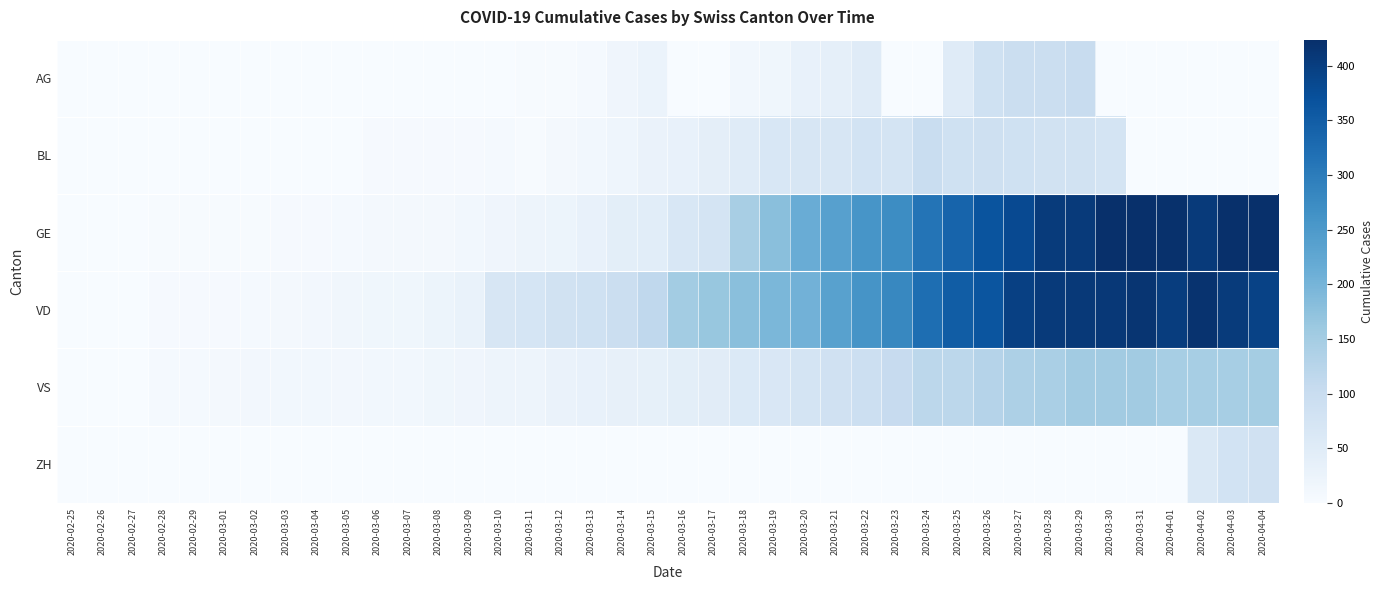

Reading left to right, what are all the values shown in this chart?

AG: 2020-02-25=0	2020-02-26=0	2020-02-27=0	2020-02-28=0	2020-02-29=0	2020-03-01=0	2020-03-02=0	2020-03-03=0	2020-03-04=0	2020-03-05=0	2020-03-06=0	2020-03-07=0	2020-03-08=1	2020-03-09=0	2020-03-10=0	2020-03-11=2	2020-03-12=2	2020-03-13=6	2020-03-14=17	2020-03-15=25	2020-03-16=0	2020-03-17=0	2020-03-18=13	2020-03-19=15	2020-03-20=33	2020-03-21=38	2020-03-22=50	2020-03-23=0	2020-03-24=0	2020-03-25=50	2020-03-26=85	2020-03-27=94	2020-03-28=96	2020-03-29=100	2020-03-30=0	2020-03-31=0	2020-04-01=0	2020-04-02=0	2020-04-03=0	2020-04-04=0
BL: 2020-02-25=0	2020-02-26=0	2020-02-27=0	2020-02-28=0	2020-02-29=1	2020-03-01=1	2020-03-02=1	2020-03-03=1	2020-03-04=1	2020-03-05=1	2020-03-06=4	2020-03-07=4	2020-03-08=4	2020-03-09=4	2020-03-10=5	2020-03-11=3	2020-03-12=9	2020-03-13=12	2020-03-14=19	2020-03-15=27	2020-03-16=30	2020-03-17=40	2020-03-18=51	2020-03-19=66	2020-03-20=68	2020-03-21=68	2020-03-22=79	2020-03-23=75	2020-03-24=99	2020-03-25=86	2020-03-26=88	2020-03-27=86	2020-03-28=81	2020-03-29=82	2020-03-30=73	2020-03-31=0	2020-04-01=0	2020-04-02=0	2020-04-03=0	2020-04-04=0
GE: 2020-02-25=0	2020-02-26=1	2020-02-27=1	2020-02-28=2	2020-02-29=3	2020-03-01=3	2020-03-02=3	2020-03-03=4	2020-03-04=4	2020-03-05=5	2020-03-06=7	2020-03-07=7	2020-03-08=9	2020-03-09=13	2020-03-10=18	2020-03-11=20	2020-03-12=23	2020-03-13=33	2020-03-14=43	2020-03-15=46	2020-03-16=66	2020-03-17=75	2020-03-18=145	2020-03-19=179	2020-03-20=214	2020-03-21=238	2020-03-22=258	2020-03-23=272	2020-03-24=313	2020-03-25=339	2020-03-26=365	2020-03-27=382	2020-03-28=405	2020-03-29=406	2020-03-30=424	2020-03-31=424	2020-04-01=421	2020-04-02=406	2020-04-03=424	2020-04-04=424
VD: 2020-02-25=0	2020-02-26=0	2020-02-27=0	2020-02-28=4	2020-02-29=4	2020-03-01=4	2020-03-02=6	2020-03-03=8	2020-03-04=11	2020-03-05=14	2020-03-06=15	2020-03-07=16	2020-03-08=22	2020-03-09=29	2020-03-10=68	2020-03-11=72	2020-03-12=81	2020-03-13=86	2020-03-14=95	2020-03-15=113	2020-03-16=151	2020-03-17=165	2020-03-18=180	2020-03-19=194	2020-03-20=204	2020-03-21=236	2020-03-22=259	2020-03-23=281	2020-03-24=322	2020-03-25=350	2020-03-26=363	2020-03-27=396	2020-03-28=407	2020-03-29=409	2020-03-30=410	2020-03-31=415	2020-04-01=401	2020-04-02=419	2020-04-03=405	2020-04-04=394
VS: 2020-02-25=0	2020-02-26=0	2020-02-27=0	2020-02-28=6	2020-02-29=6	2020-03-01=7	2020-03-02=10	2020-03-03=12	2020-03-04=13	2020-03-05=11	2020-03-06=12	2020-03-07=12	2020-03-08=16	2020-03-09=17	2020-03-10=20	2020-03-11=21	2020-03-12=28	2020-03-13=30	2020-03-14=34	2020-03-15=36	2020-03-16=42	2020-03-17=47	2020-03-18=59	2020-03-19=64	2020-03-20=73	2020-03-21=83	2020-03-22=92	2020-03-23=104	2020-03-24=118	2020-03-25=119	2020-03-26=129	2020-03-27=138	2020-03-28=143	2020-03-29=153	2020-03-30=154	2020-03-31=153	2020-04-01=147	2020-04-02=147	2020-04-03=147	2020-04-04=150
ZH: 2020-02-25=0	2020-02-26=0	2020-02-27=0	2020-02-28=0	2020-02-29=0	2020-03-01=0	2020-03-02=0	2020-03-03=0	2020-03-04=0	2020-03-05=0	2020-03-06=0	2020-03-07=0	2020-03-08=0	2020-03-09=0	2020-03-10=0	2020-03-11=0	2020-03-12=0	2020-03-13=0	2020-03-14=0	2020-03-15=0	2020-03-16=0	2020-03-17=0	2020-03-18=0	2020-03-19=0	2020-03-20=0	2020-03-21=0	2020-03-22=0	2020-03-23=0	2020-03-24=0	2020-03-25=0	2020-03-26=0	2020-03-27=0	2020-03-28=0	2020-03-29=0	2020-03-30=0	2020-03-31=0	2020-04-01=0	2020-04-02=60	2020-04-03=78	2020-04-04=83